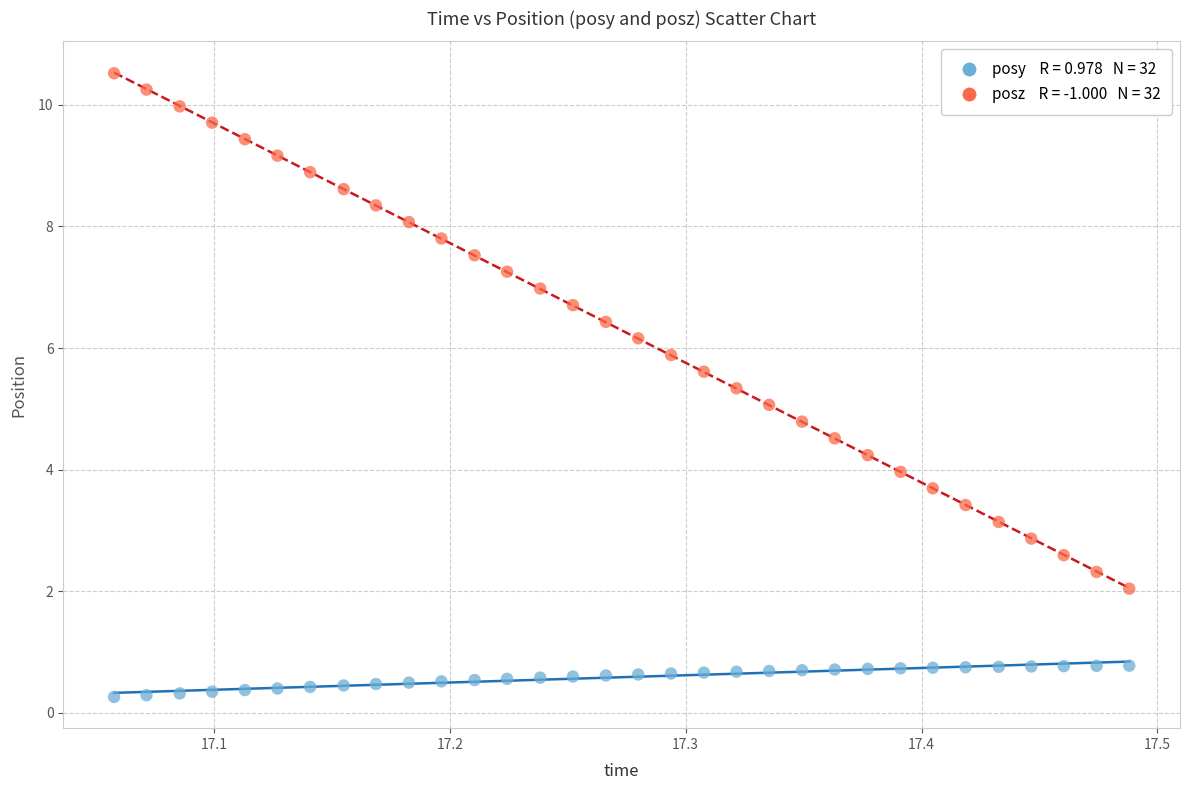

Across all data points, what is the range of X values (max minus min)?

0.4